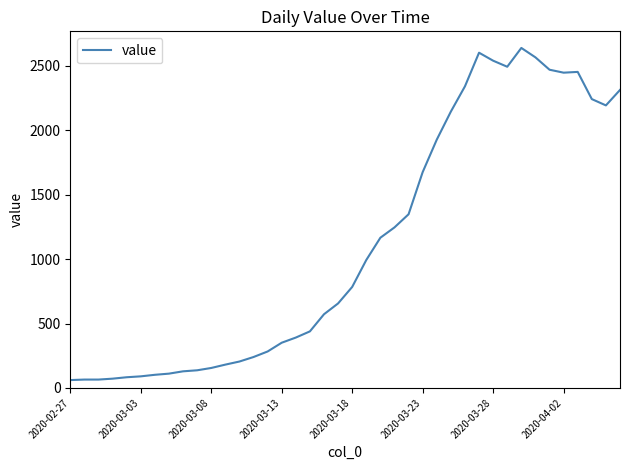

What is the smallest value displayed?

61